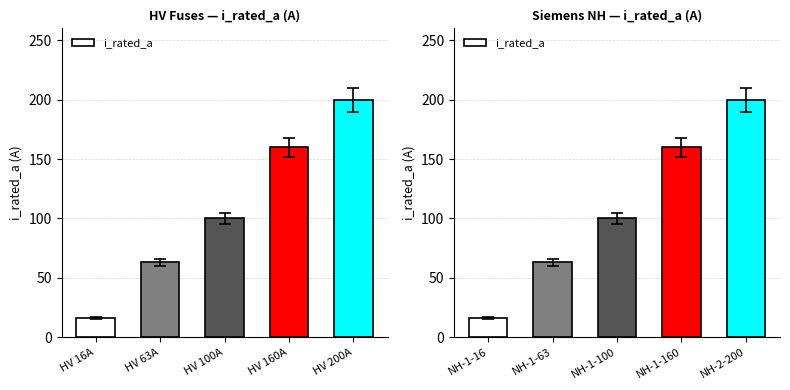

What is the difference between the values at NH-1-160 and NH-2-200?

40